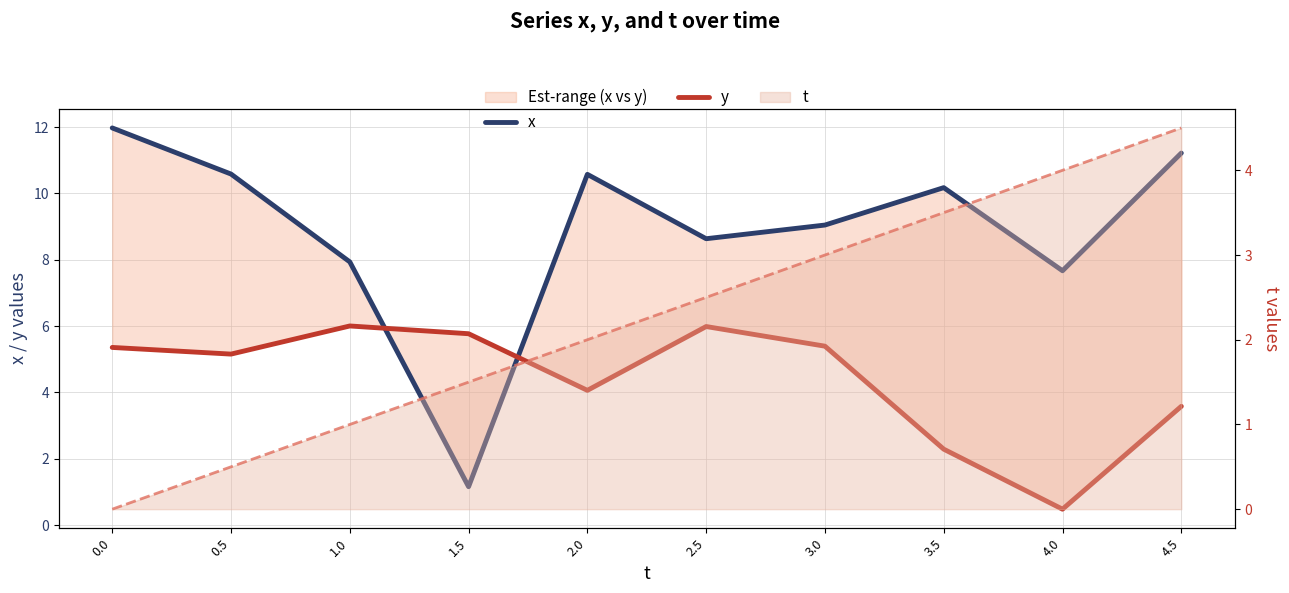

How many values in the y series are below 5?

4